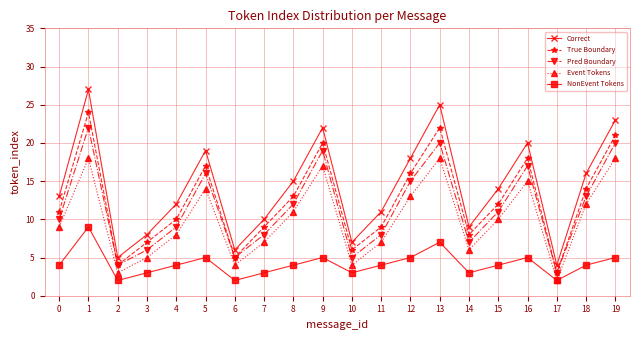

What is the total value across all series at 8?

55